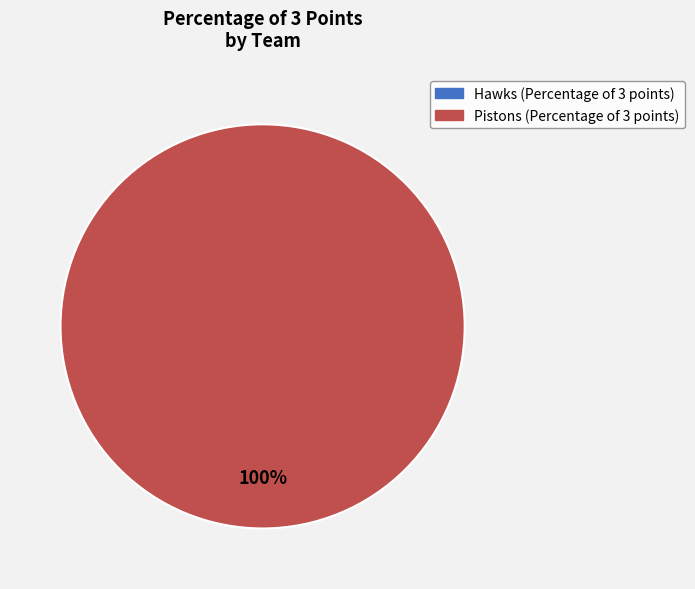

True or false: Pistons accounts for 93% of the total.

False